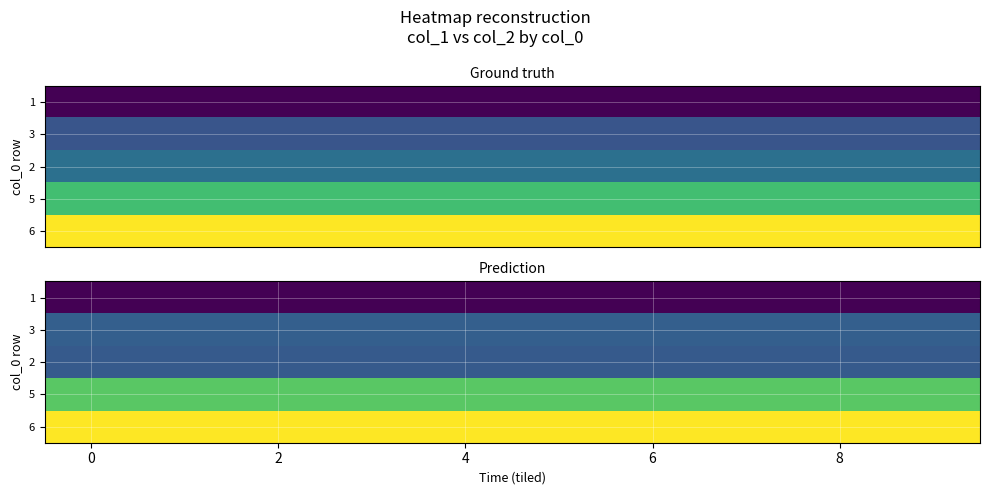

What is the sum of all 3 values?

1135.1